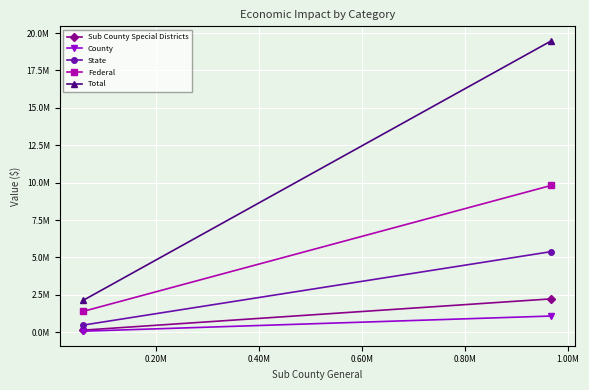

What is the difference between the maximum and minimum values in the Sub County Special Districts series?

2091381.6